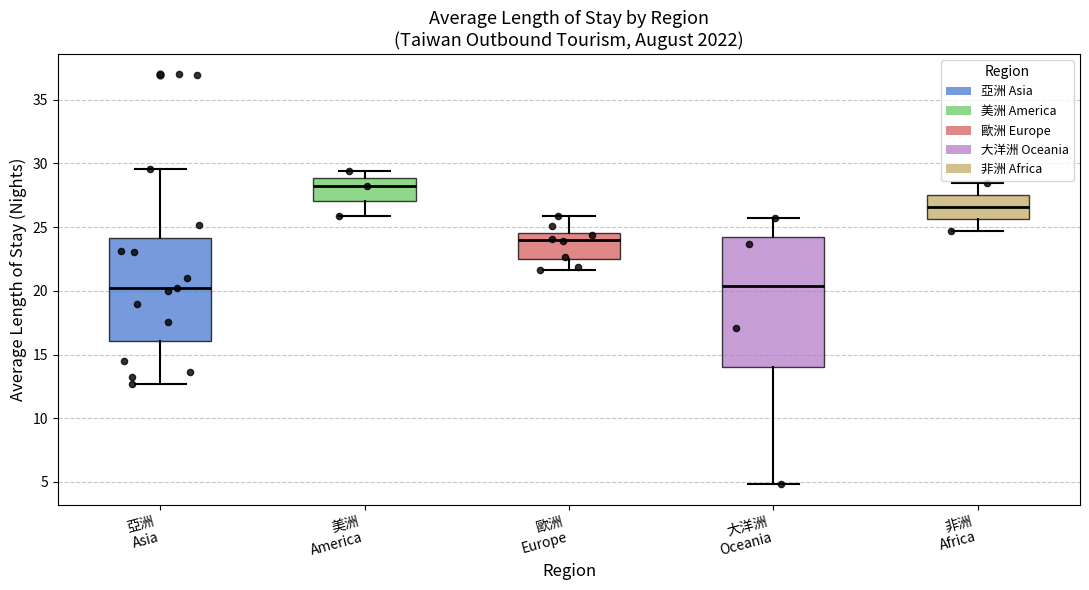

Comparing the boxes themselves (not the whiskers), which one is the tallest?

大洋洲 Oceania